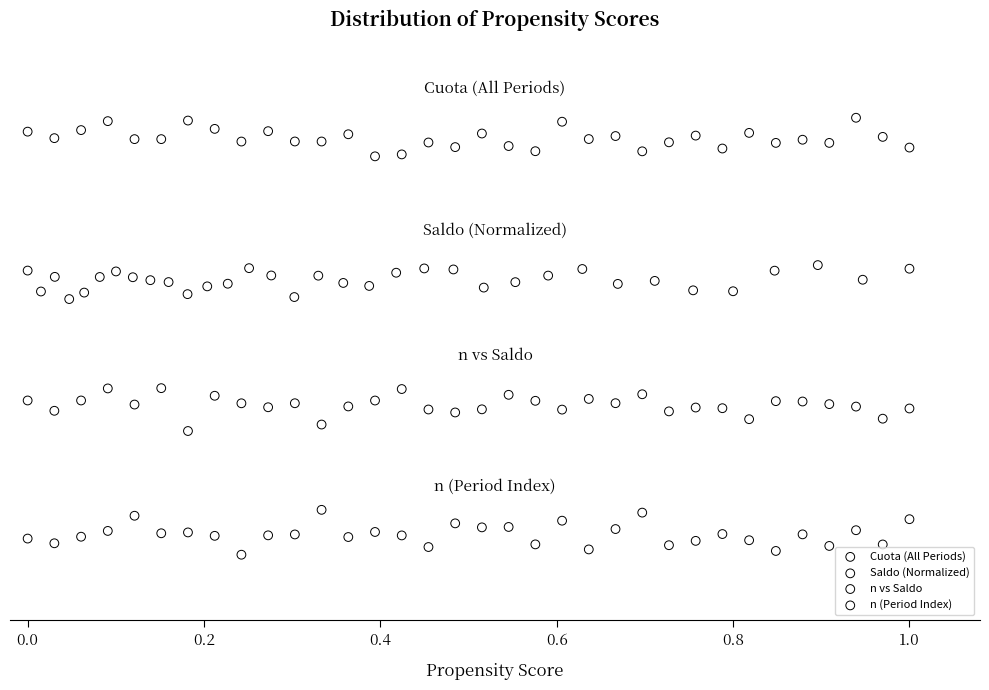

What are all the series names shown in the legend?

Cuota (All Periods), Saldo (Normalized), n vs Saldo, n (Period Index)